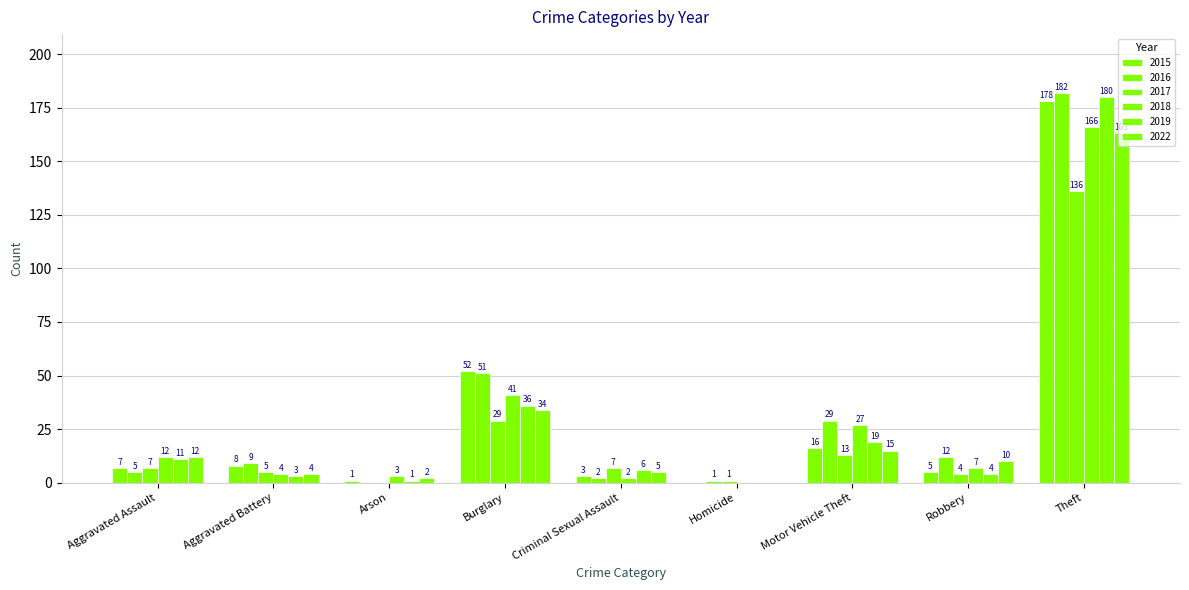

Are the bars horizontal?

No